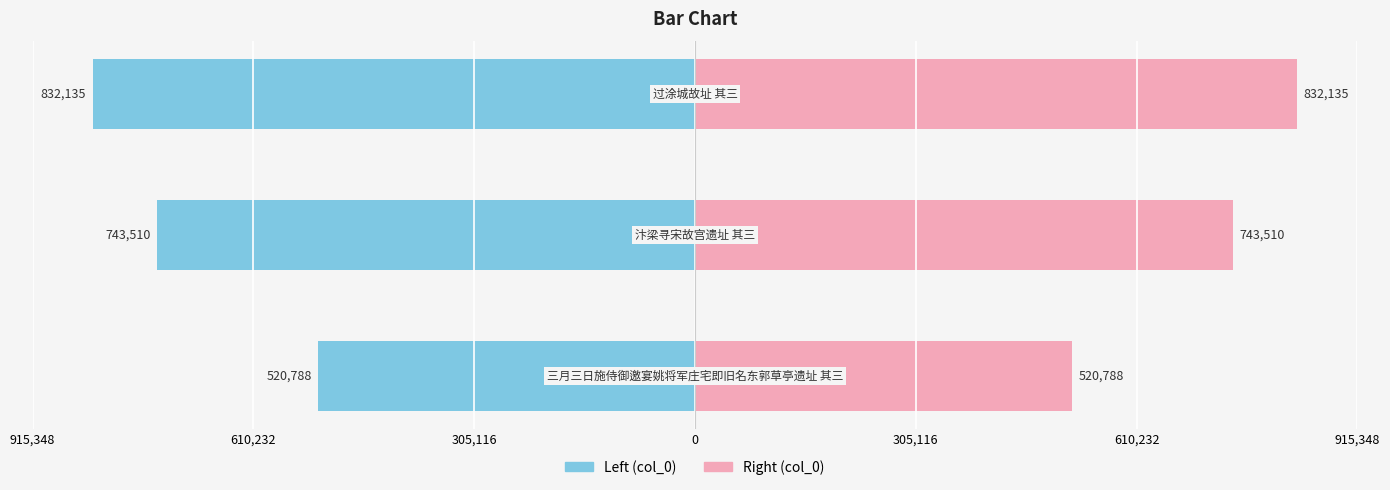

Rank the series at 305,116 from lowest to highest value.

col_0 (left), col_0 (right)